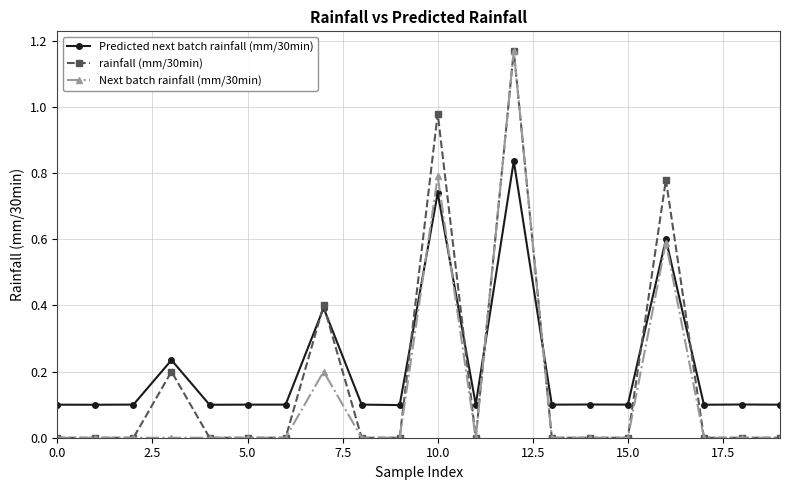

True or false: Predicted next batch rainfall (mm/30min) has more than 0 points higher than both neighbors.

True